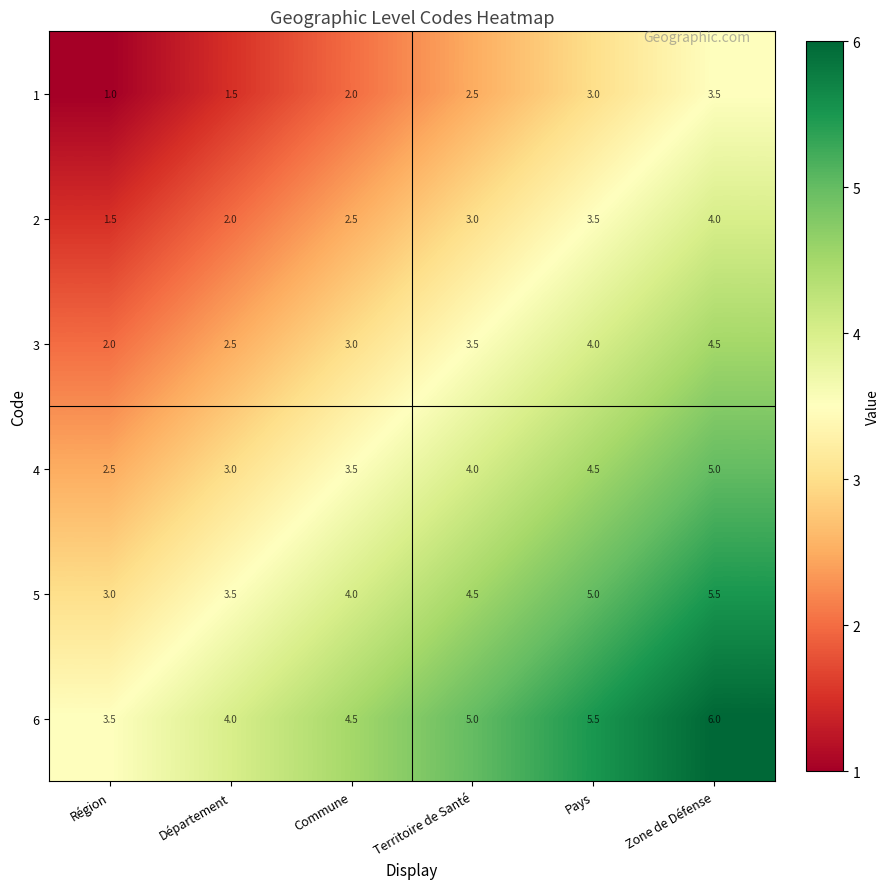

Which series has the largest total across all categories?

6